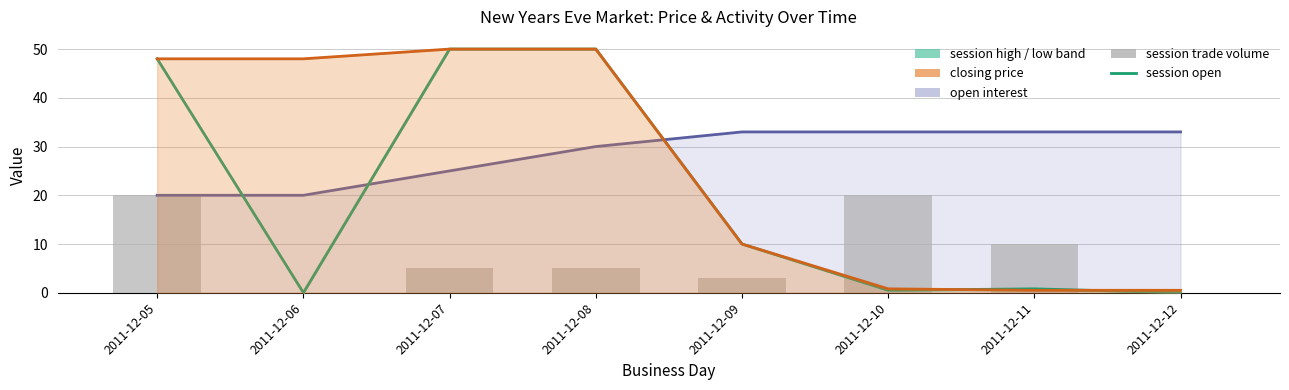

Where is open interest nearest to the value 26?

2011-12-07